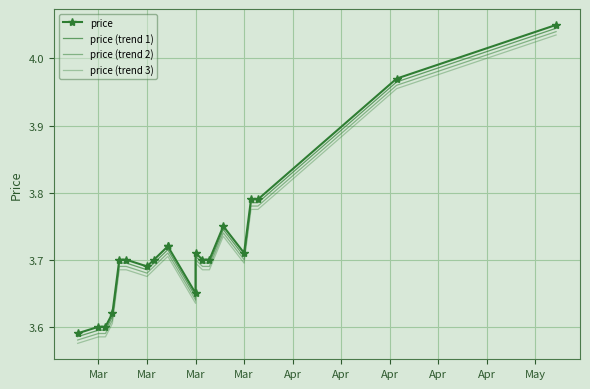

Between Apr and Apr, which is larger?

Apr